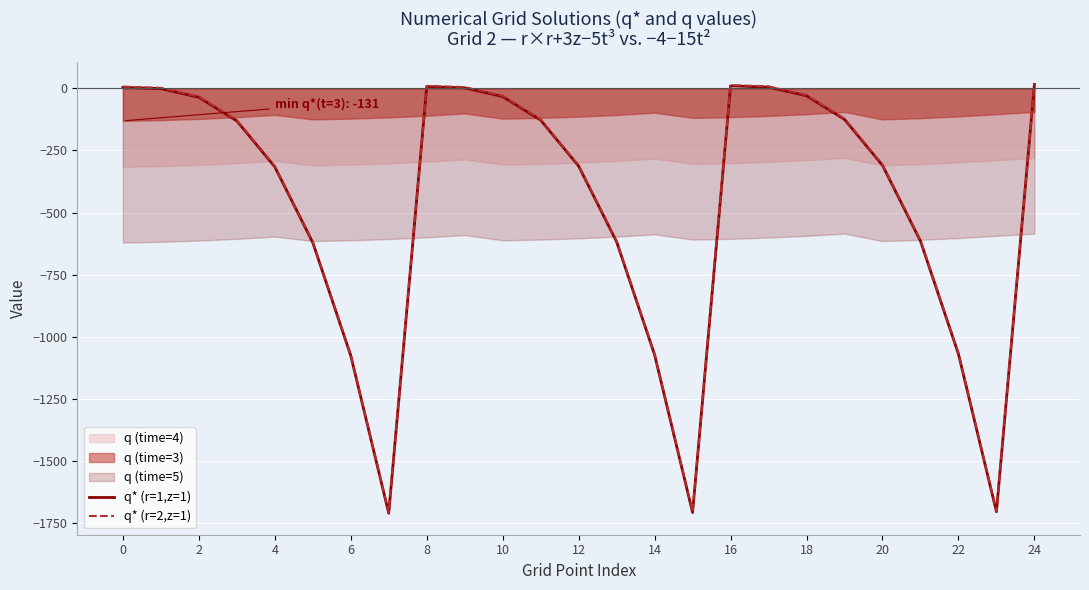

How many interior local valleys does the q* (r=2,z=1) series have?

3